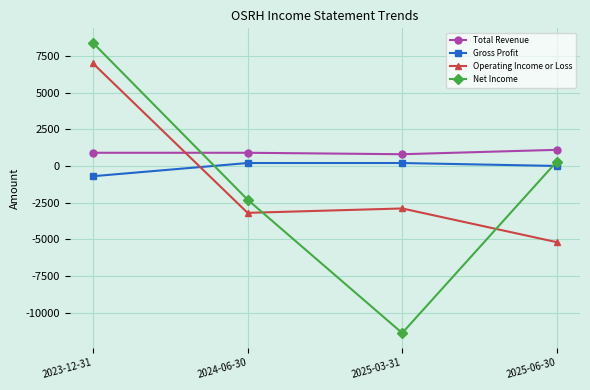

What is the value of the Net Income point at the 2nd from the left?

-2300